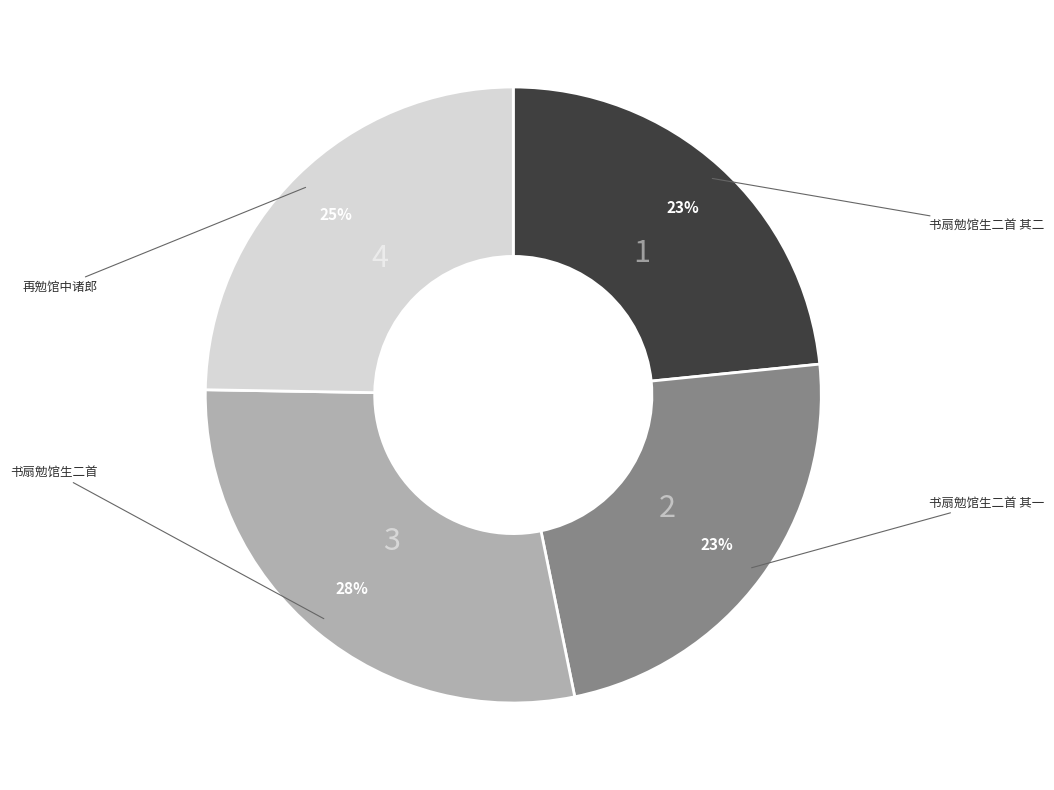

Do 再勉馆中诸郎 and 书扇勉馆生二首 together represent more than half of the pie?

Yes